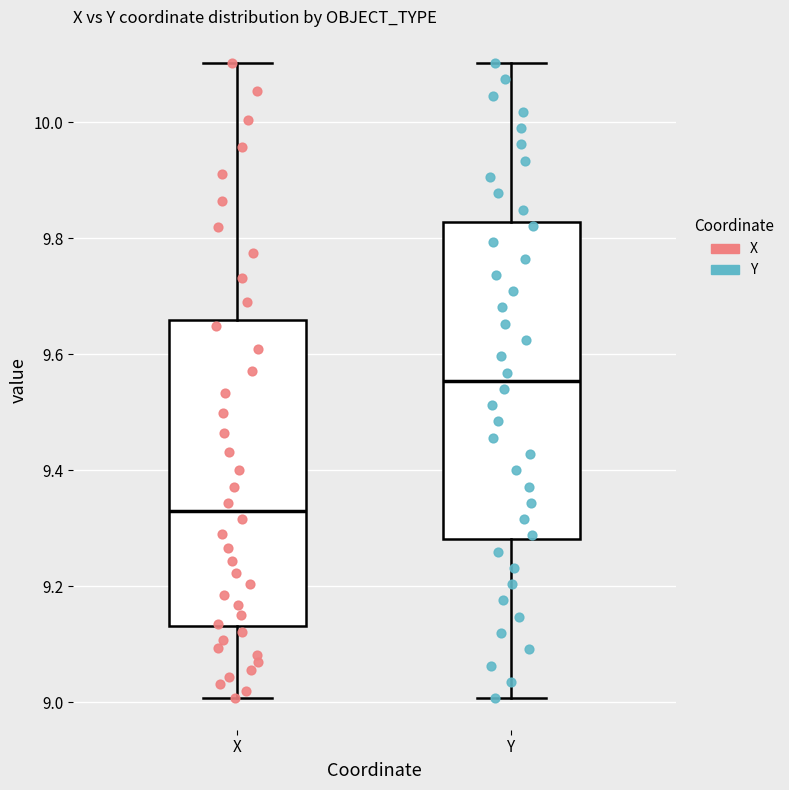

Which box has the highest median line?

Y